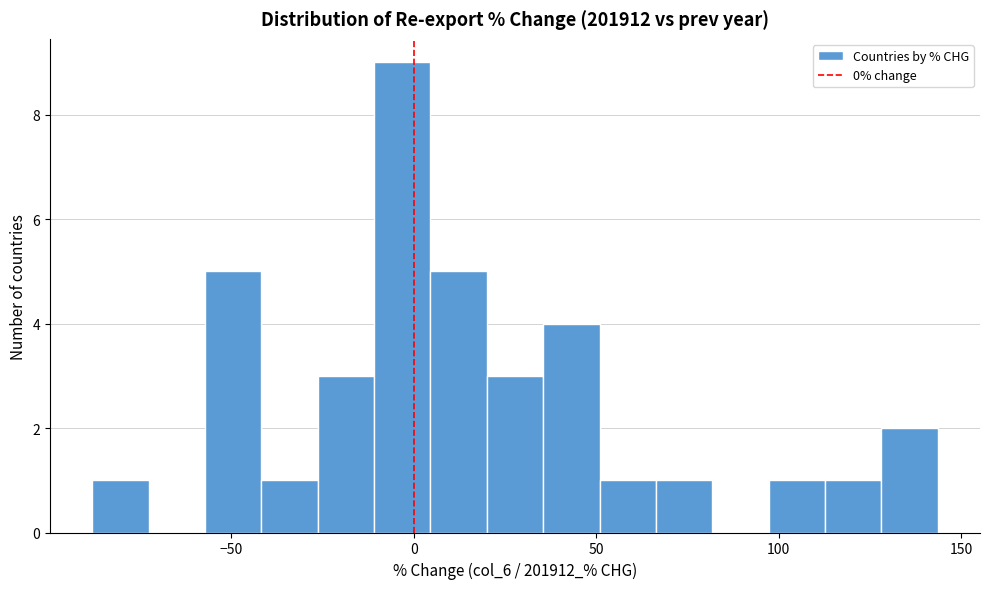

Read against the x-axis, roughly where is the centre of the tallest bar?

-5